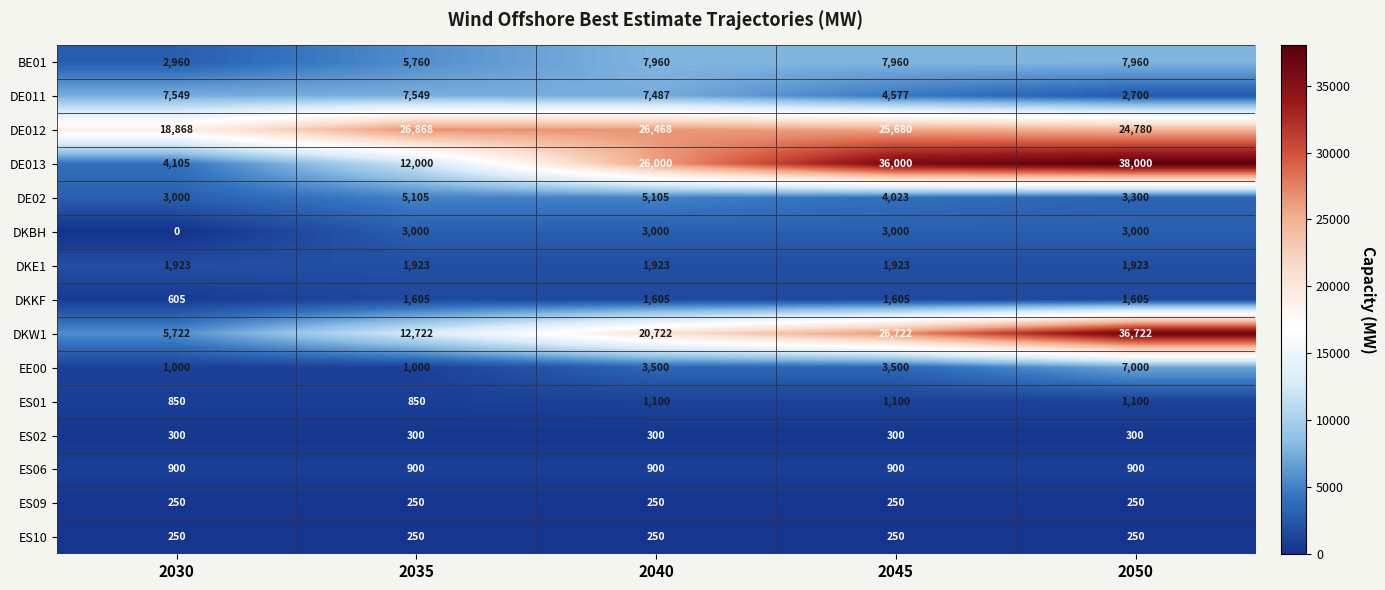

How many data points does each series have?

5